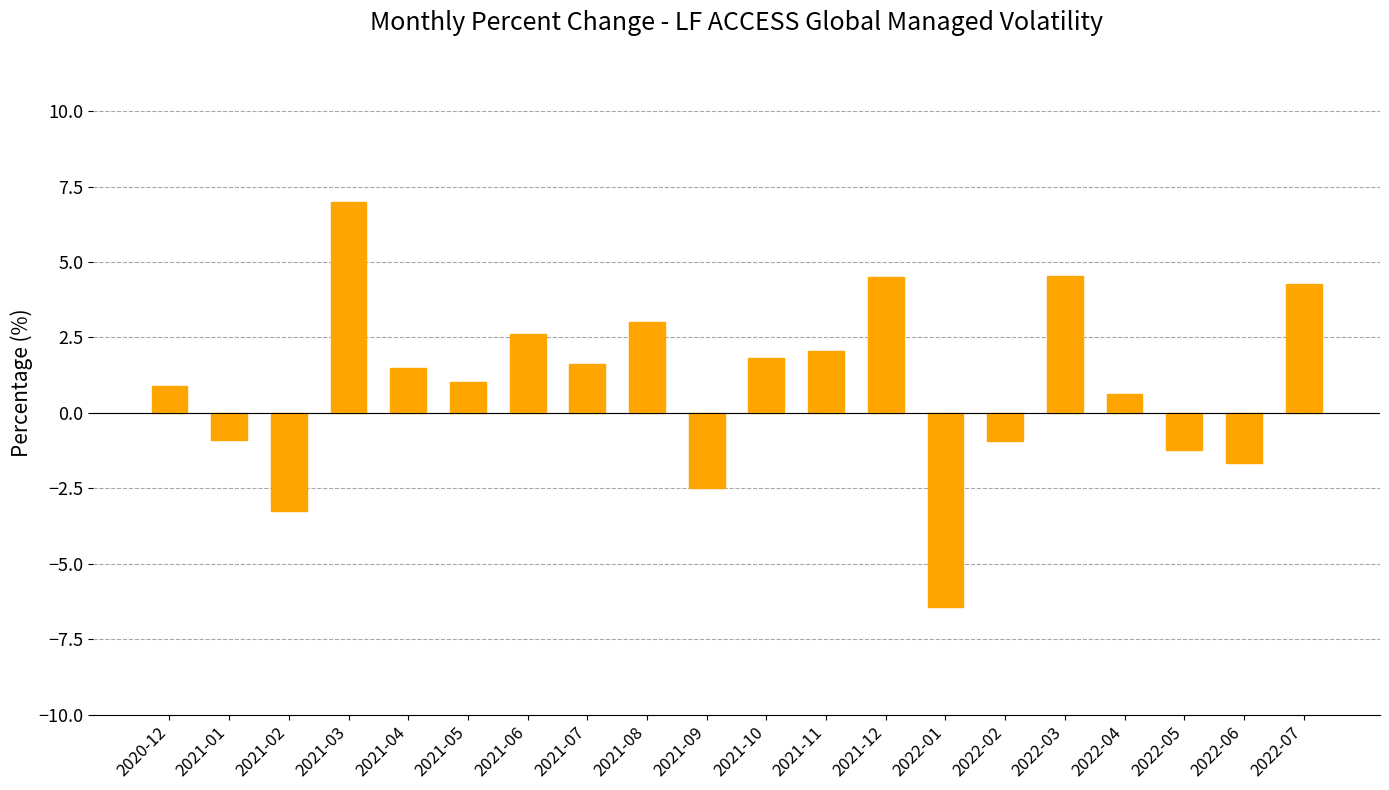

What is the label of the 15th bar from the left?

2022-02